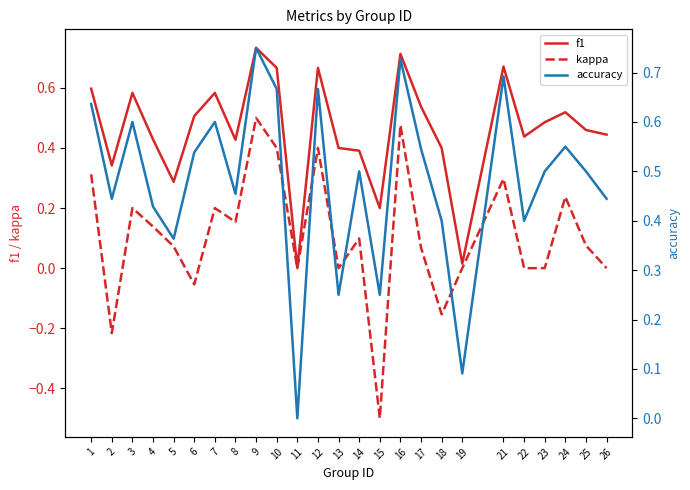

Is this an area chart (filled region under the line)?

No